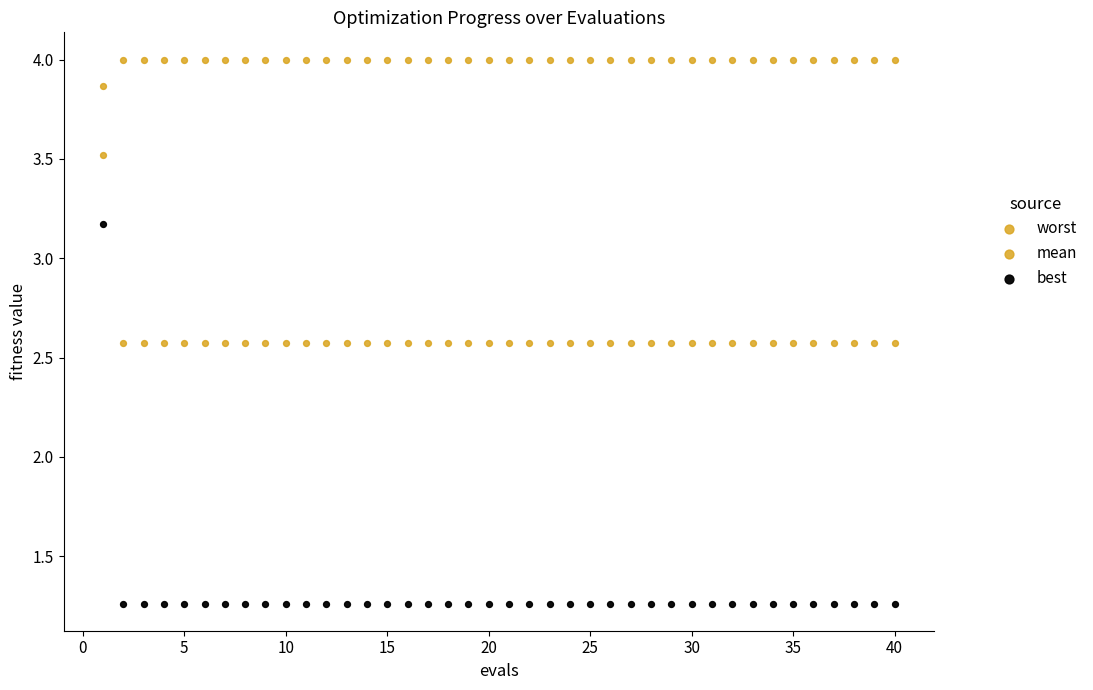

How many data points are displayed?

120